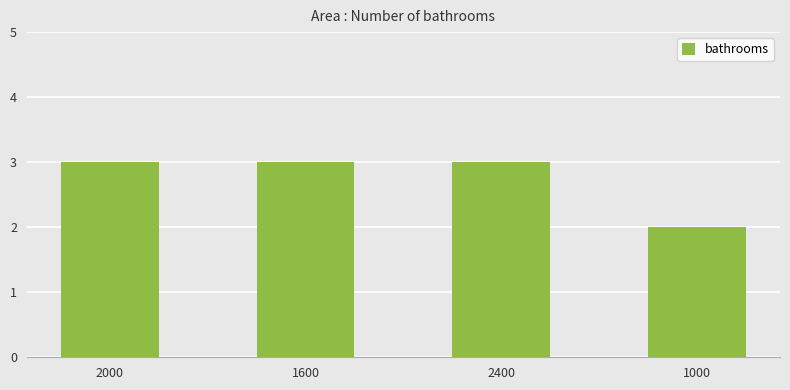

What is the value of the 4th bar from the left?

2